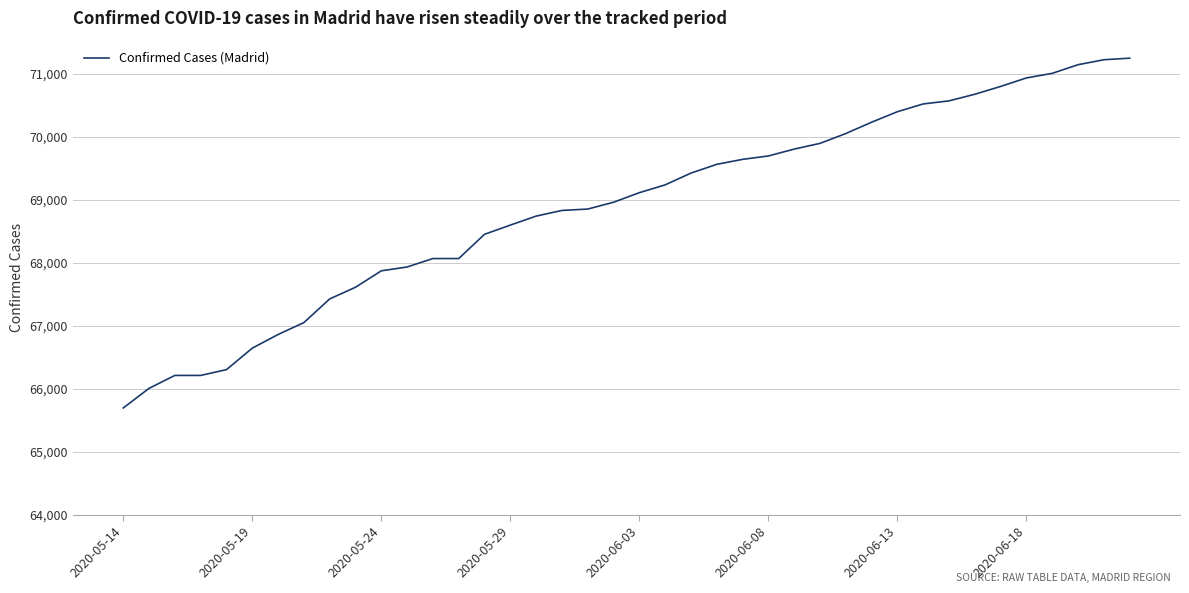

What is the greatest value displayed?

71248